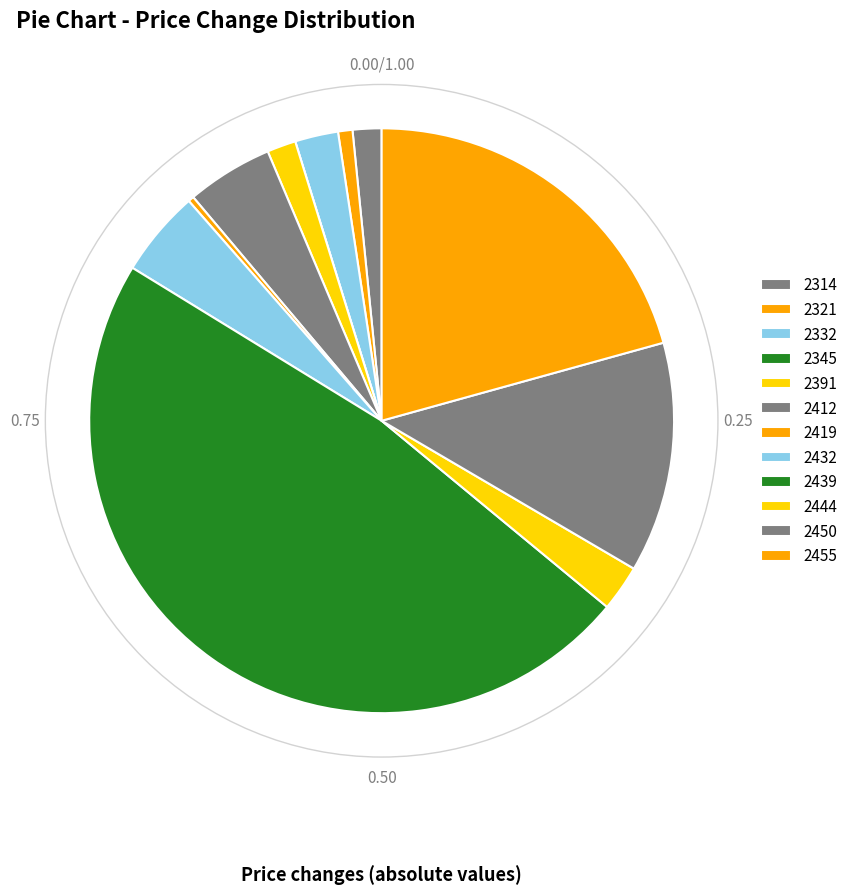

How many slices are in this pie chart?

12